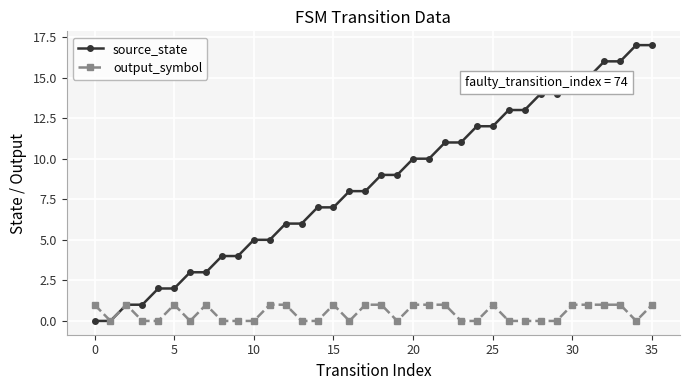

Count the number of categories in the chart.

36